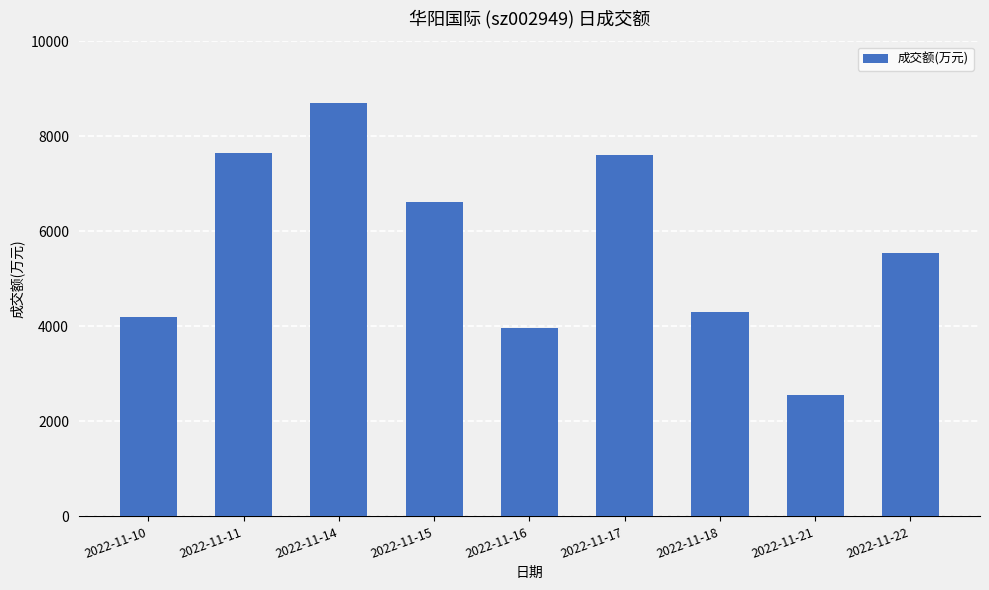

True or false: the data shows 13219 at 2022-11-11.

False